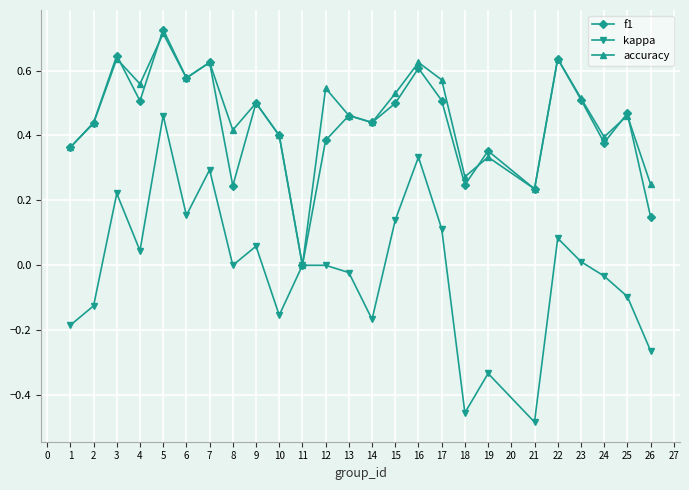

The value of kappa at 21 is -0.0. True or false?

False